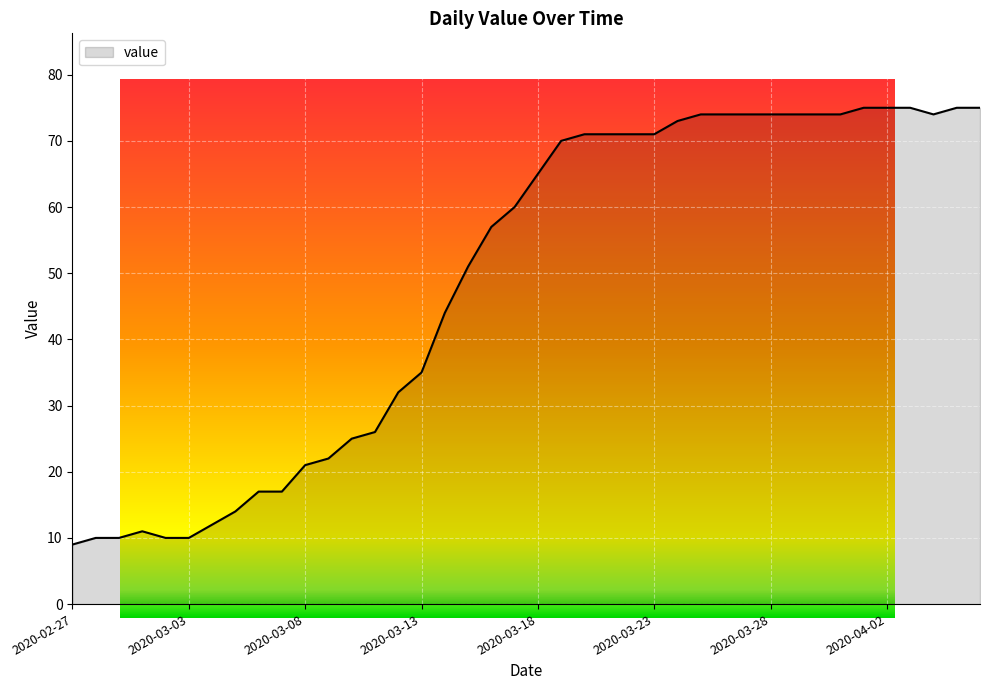

What is the difference between the maximum and minimum values?

66